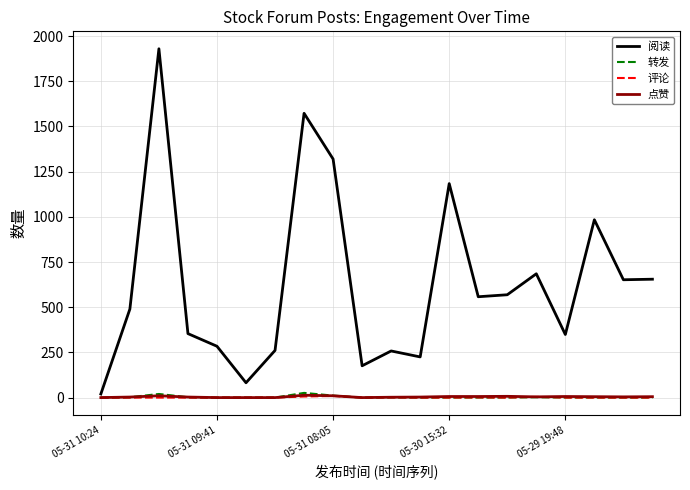

Which series has the widest spread of values?

阅读